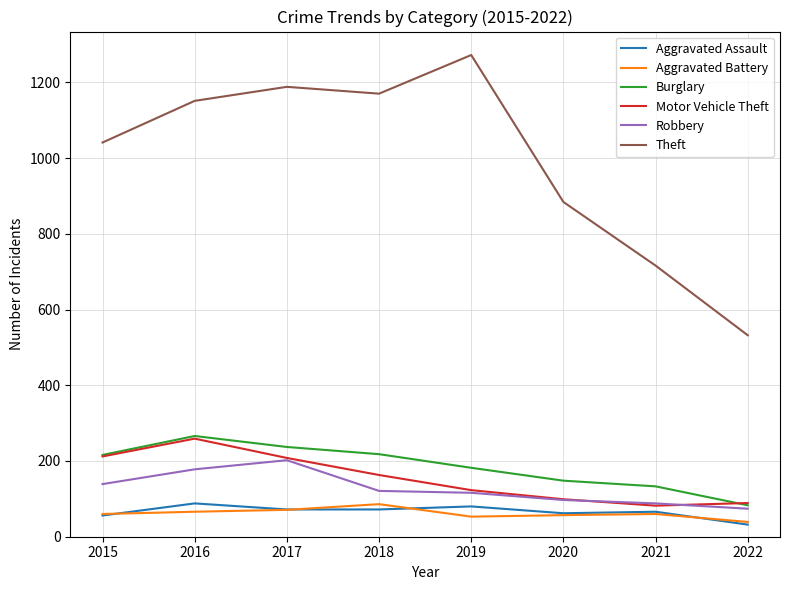

What are all the series names shown in the legend?

Aggravated Assault, Aggravated Battery, Burglary, Motor Vehicle Theft, Robbery, Theft